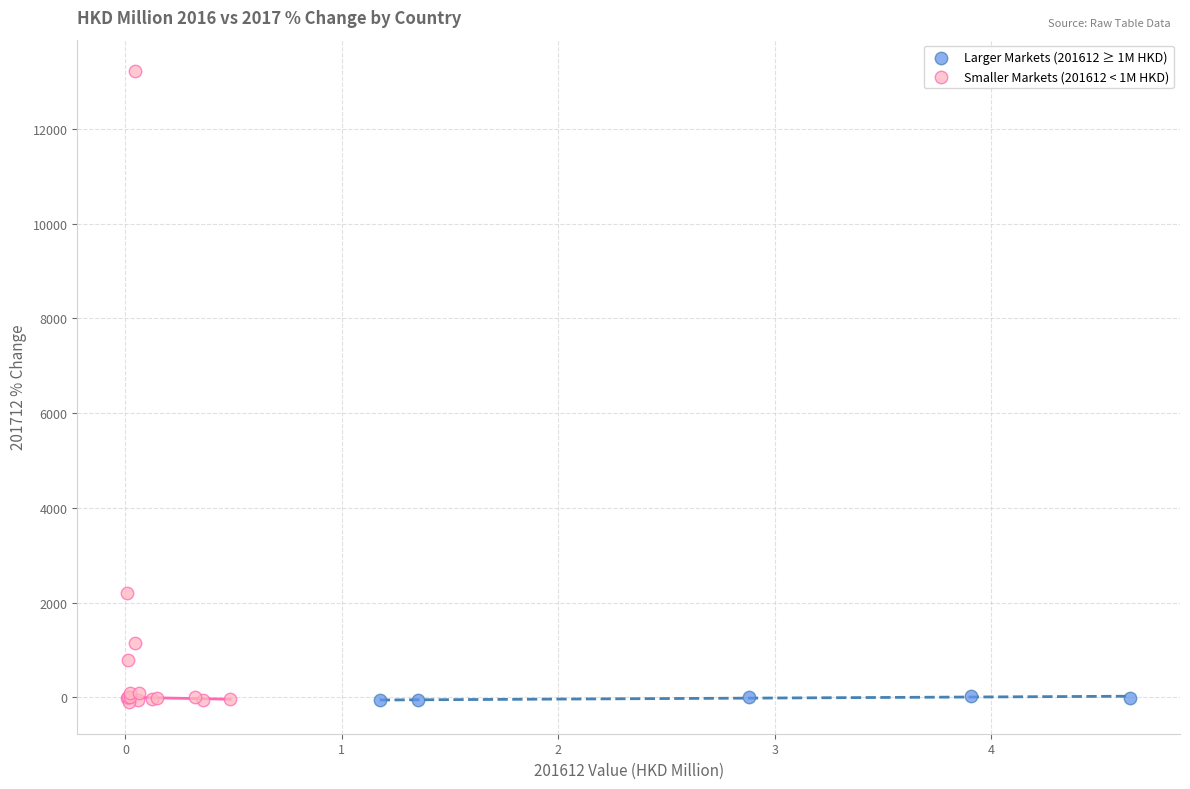

Which series reaches the maximum Y coordinate?

Smaller Markets (201612 < 1M HKD)